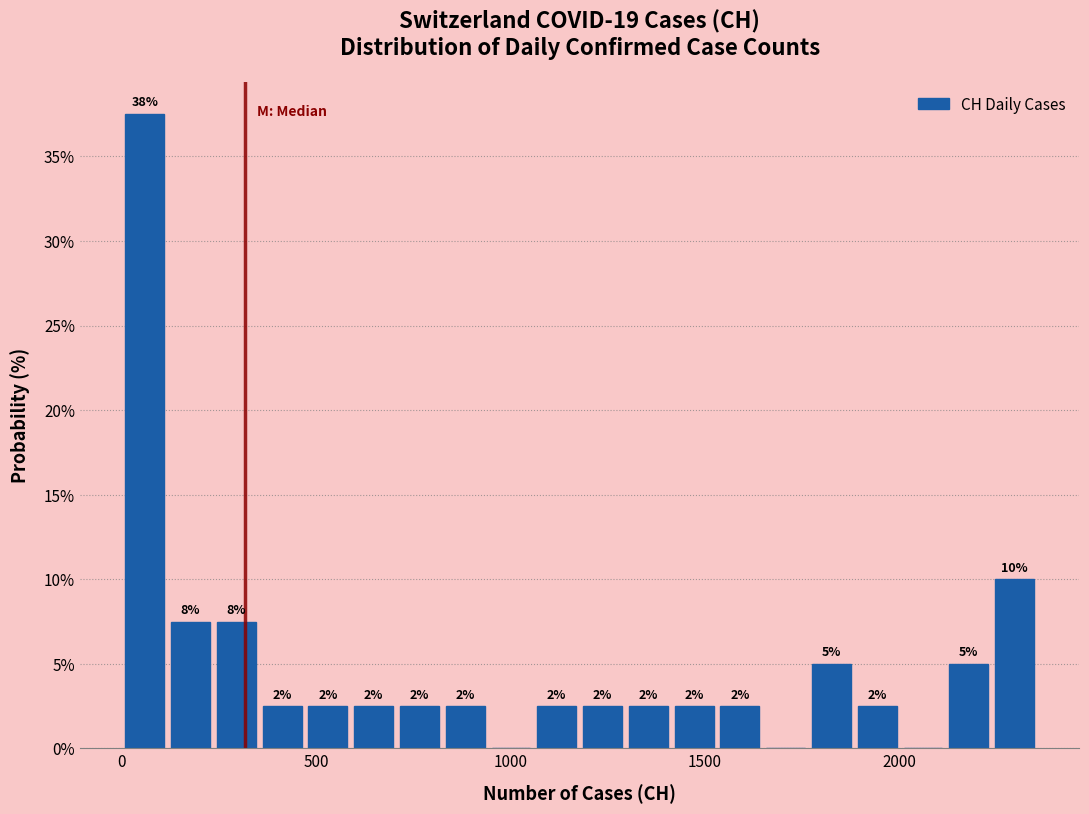

Around what value on the x-axis is the tallest bar? Give the approximate position of its centre, as read against the axis.

50